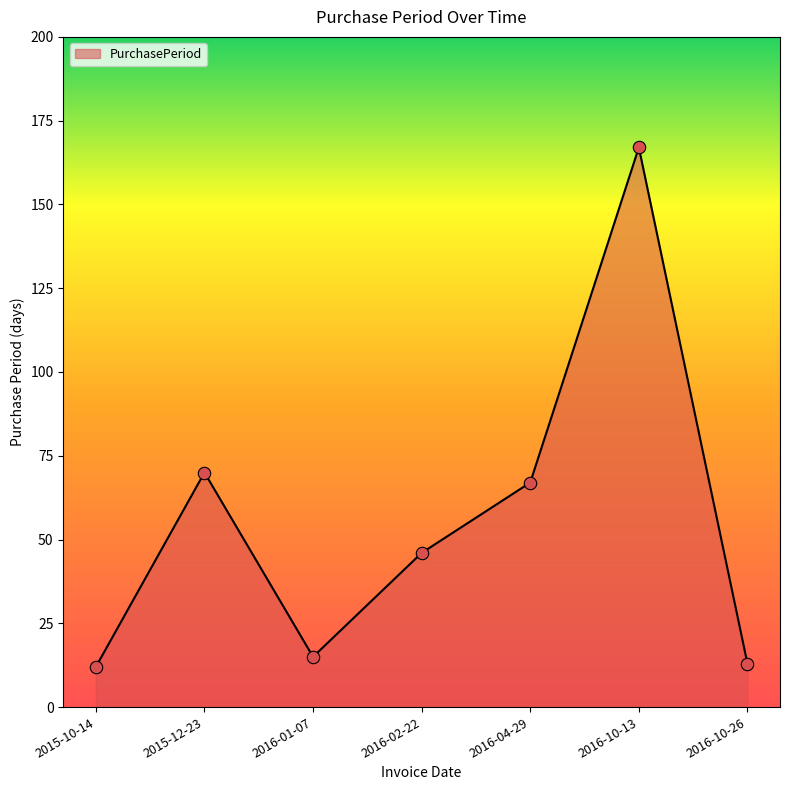

Approximately how many times larger is the value at 2016-10-13 compared to 2016-01-07?

11.1